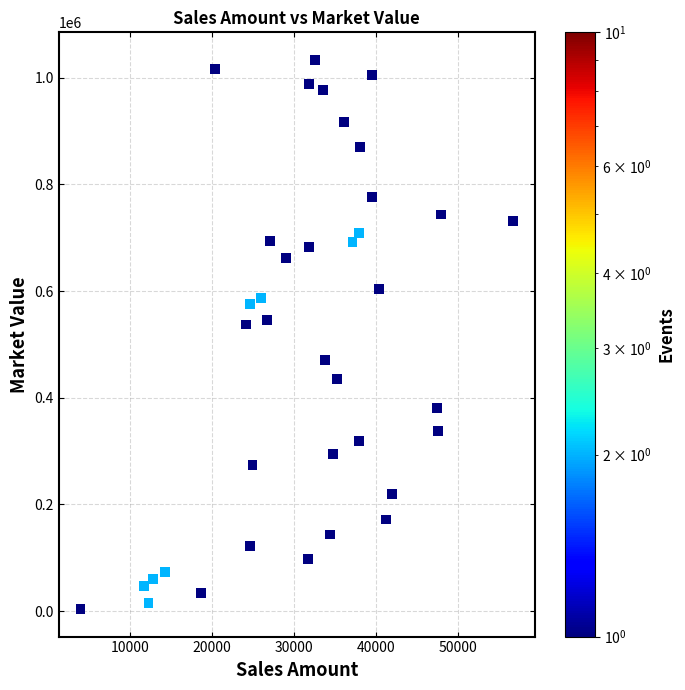

What is the range of Y values (max minus min)?

1029297.2